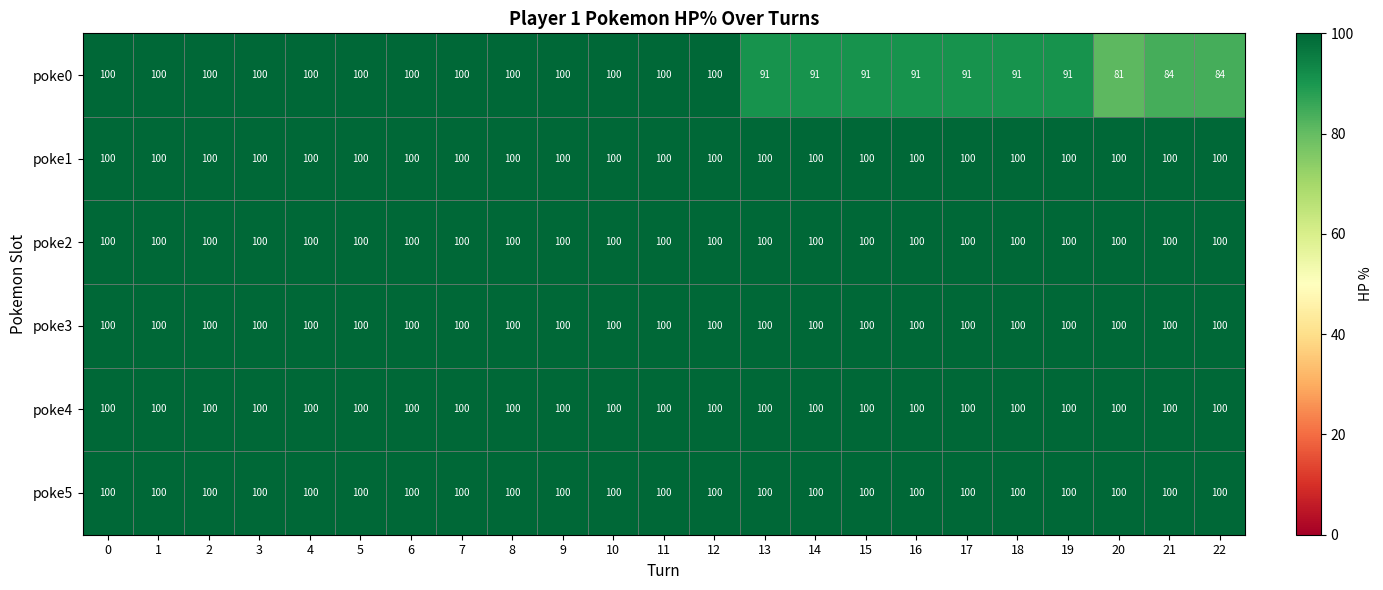

Which series has the largest range (max minus min)?

poke0